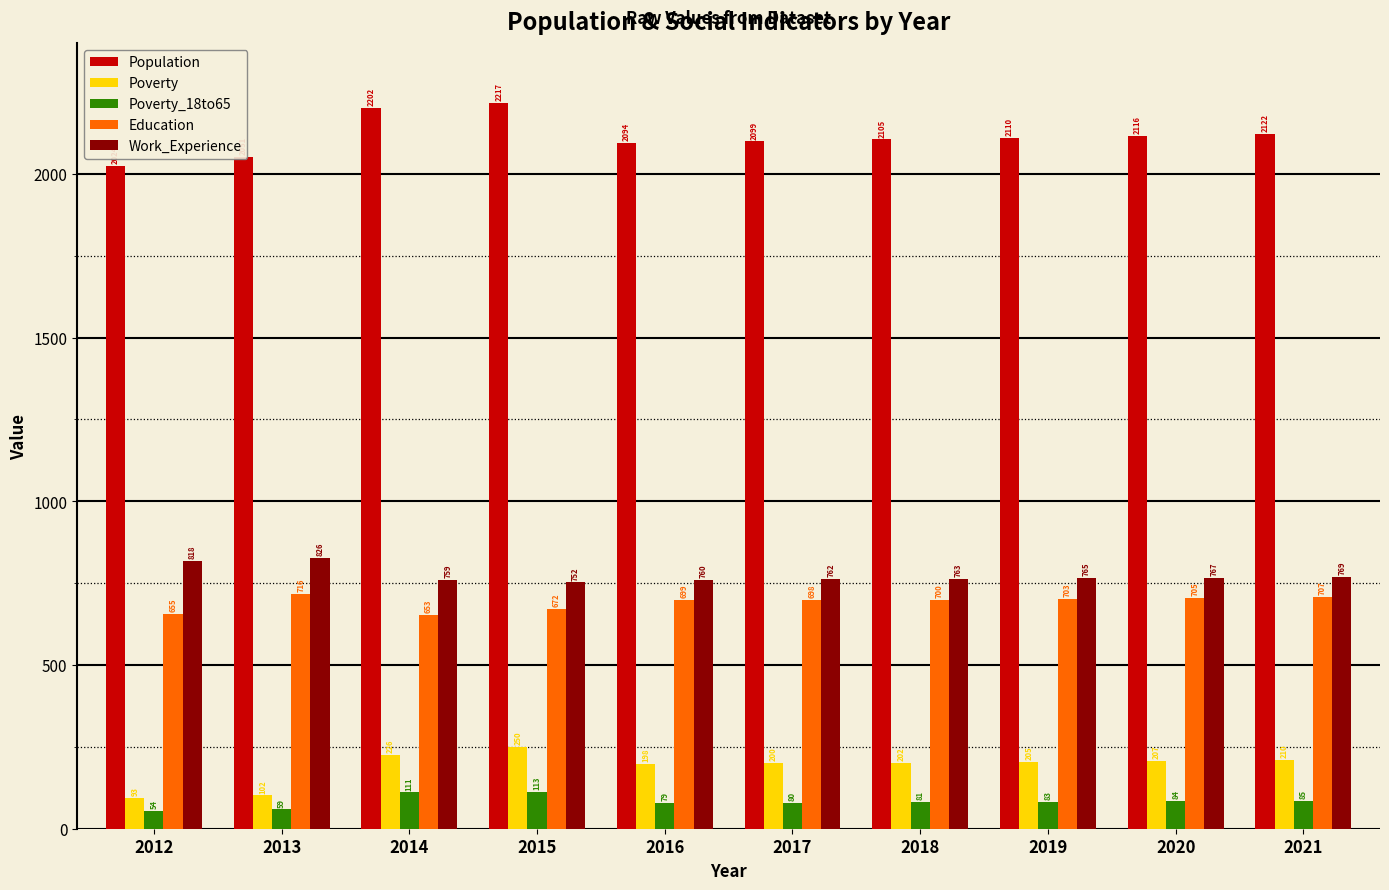

The Poverty_18to65 series shows 79 at 2016. True or false?

True